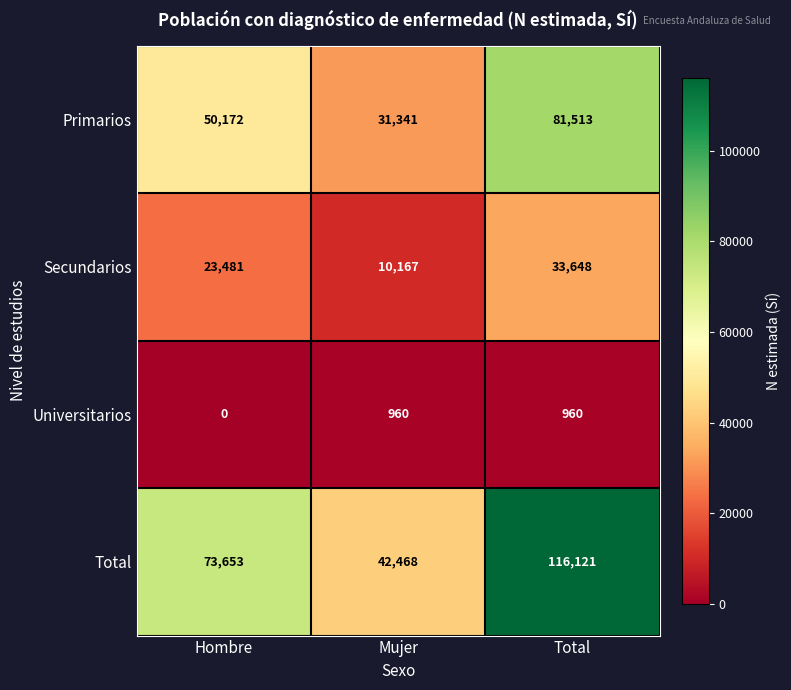

Which series has the largest total across all categories?

Total